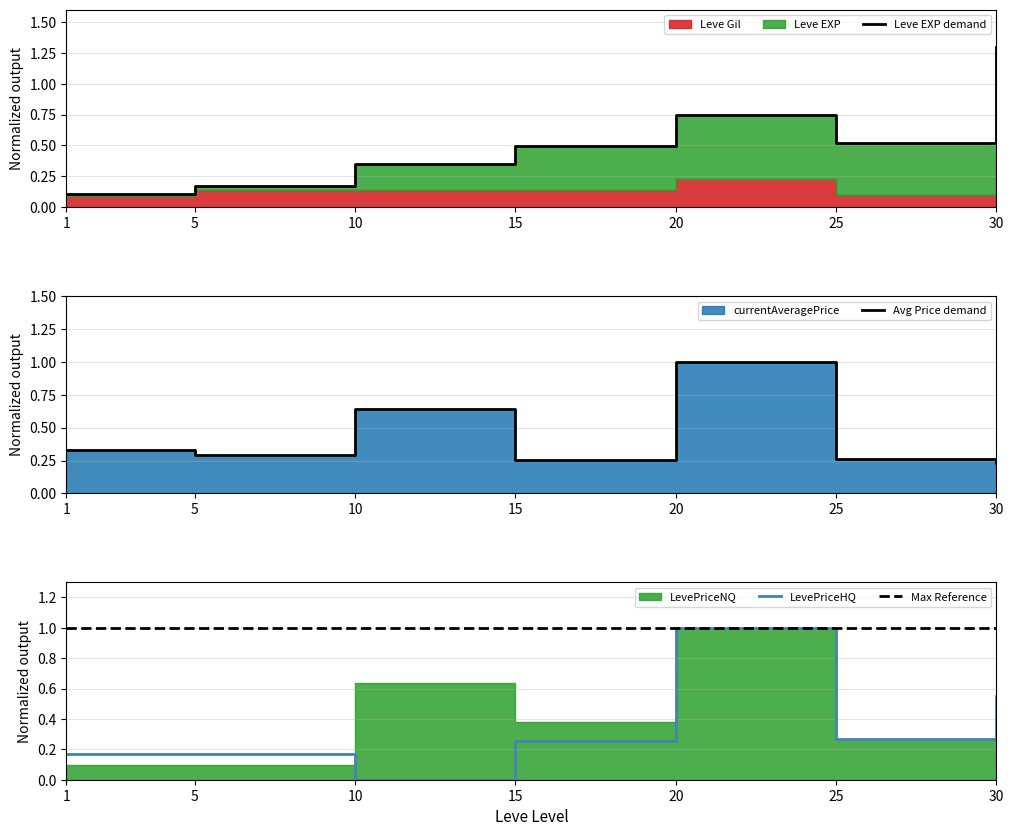

How many categories are shown in the chart?

7